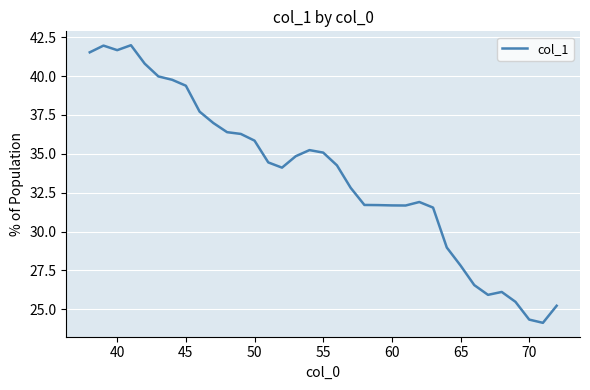

What is the difference between the maximum and second lowest values?

17.7